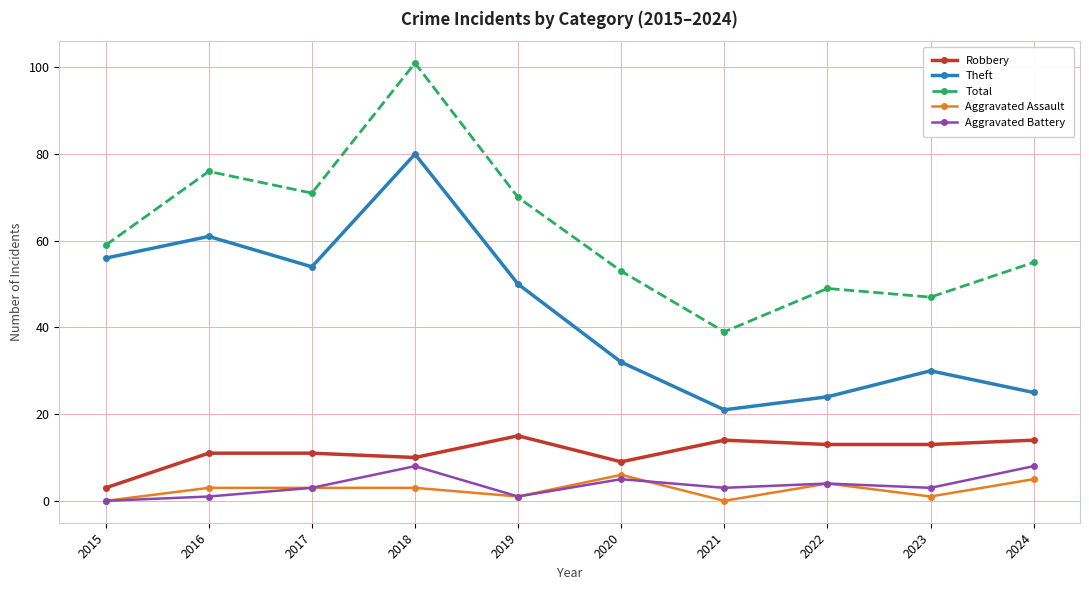

Reading left to right, transcribe all the data shown in this chart.

Robbery: 3	11	11	10	15	9	14	13	13	14
Theft: 56	61	54	80	50	32	21	24	30	25
Total: 59	76	71	101	70	53	39	49	47	55
Aggravated Assault: 0	3	3	3	1	6	0	4	1	5
Aggravated Battery: 0	1	3	8	1	5	3	4	3	8